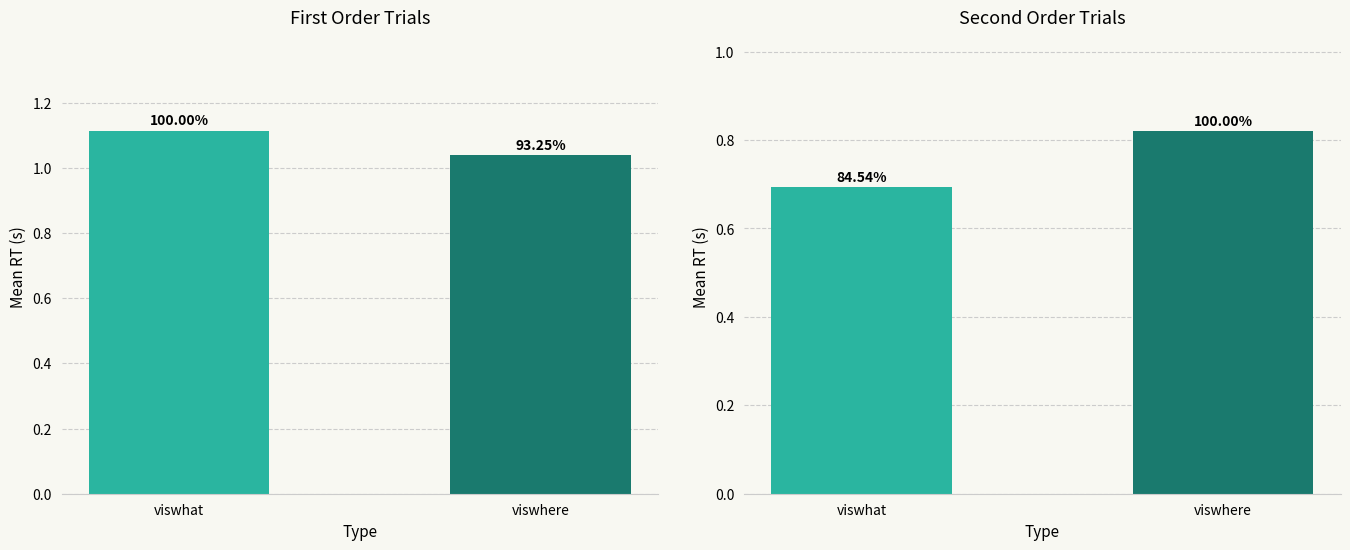

What is the maximum value shown in the chart?

1.1